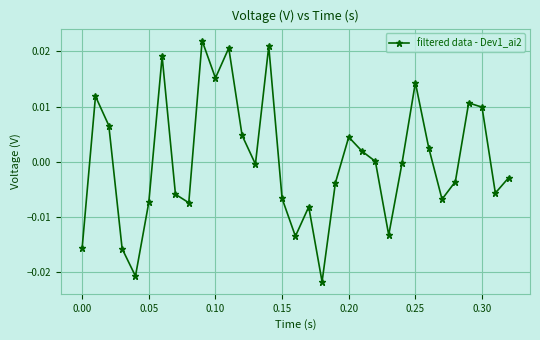

How many interior local valleys (lower than both neighbors) does the data have?

9